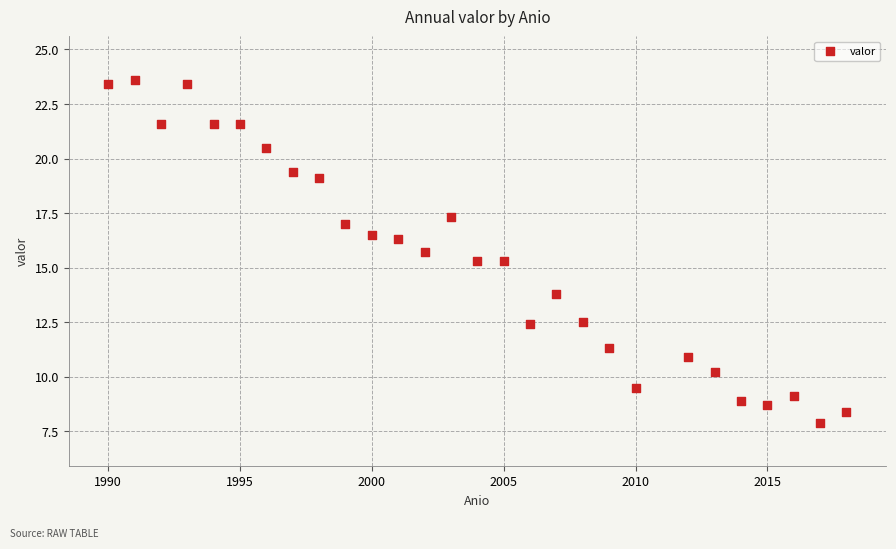

What is the range of X values (max minus min)?

28.0